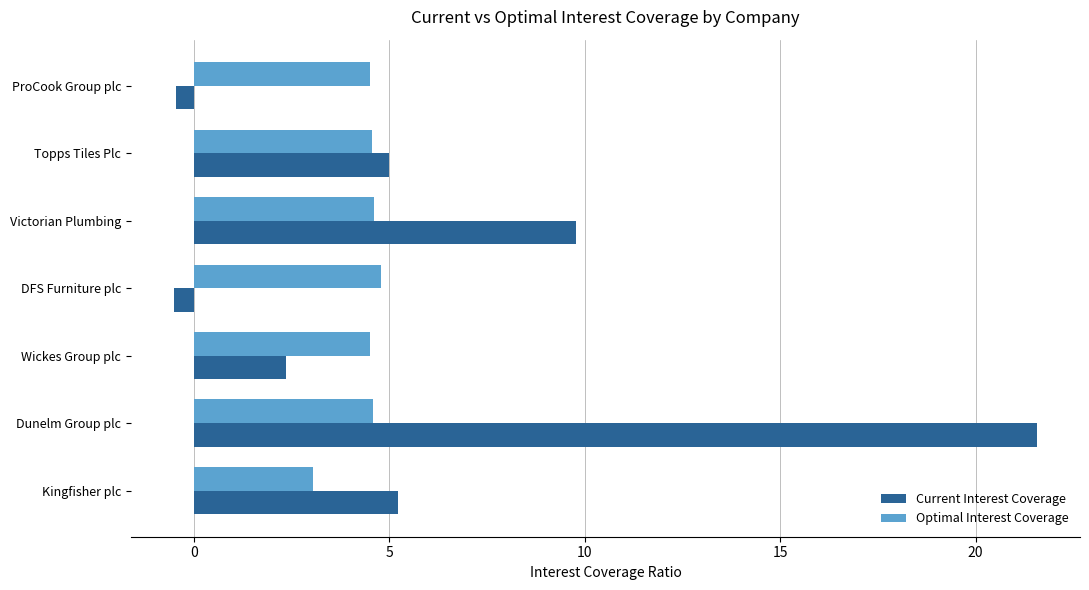

True or false: Optimal Interest Coverage has a value of 7.6 at DFS Furniture plc.

False